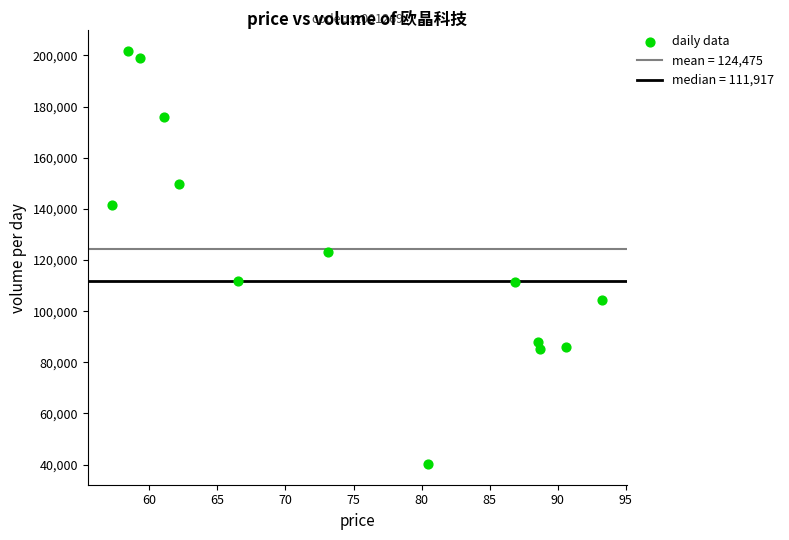

What is the range of Y values (max minus min)?

161501